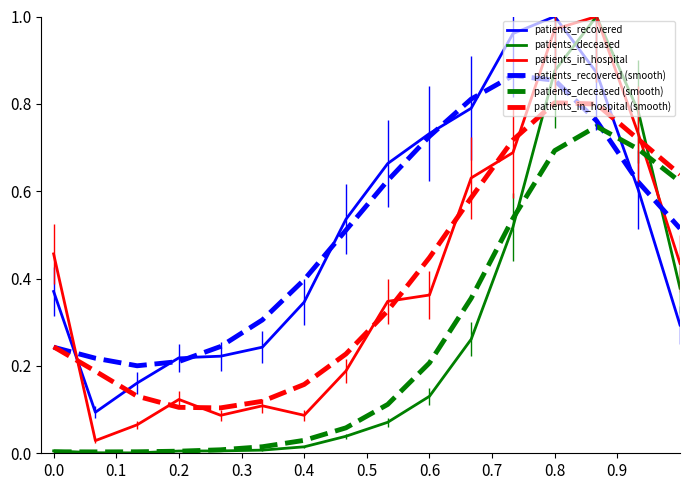

How many times do patients_in_hospital and patients_recovered cross each other?

2